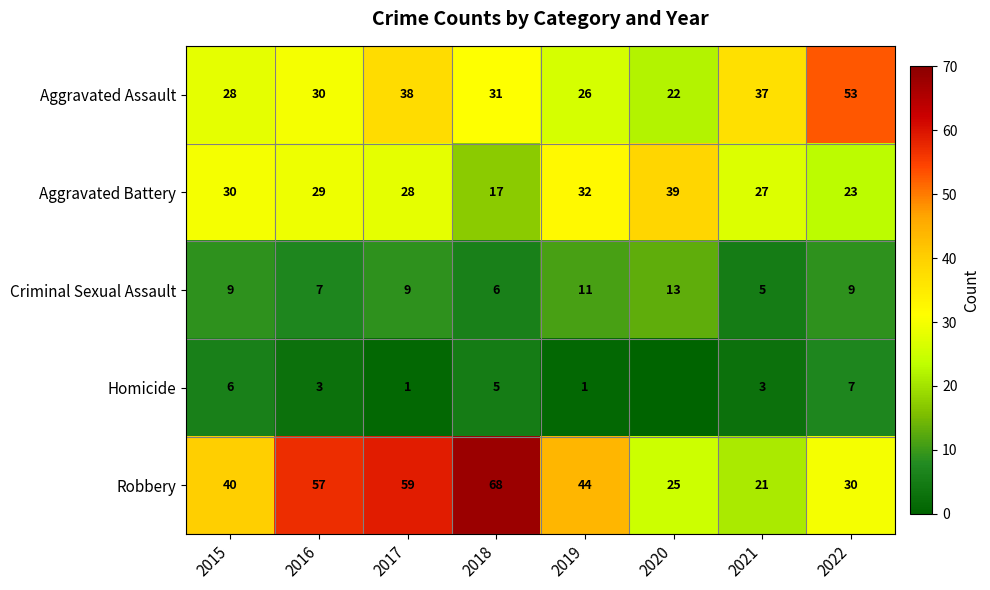

How many series are shown in this chart?

5